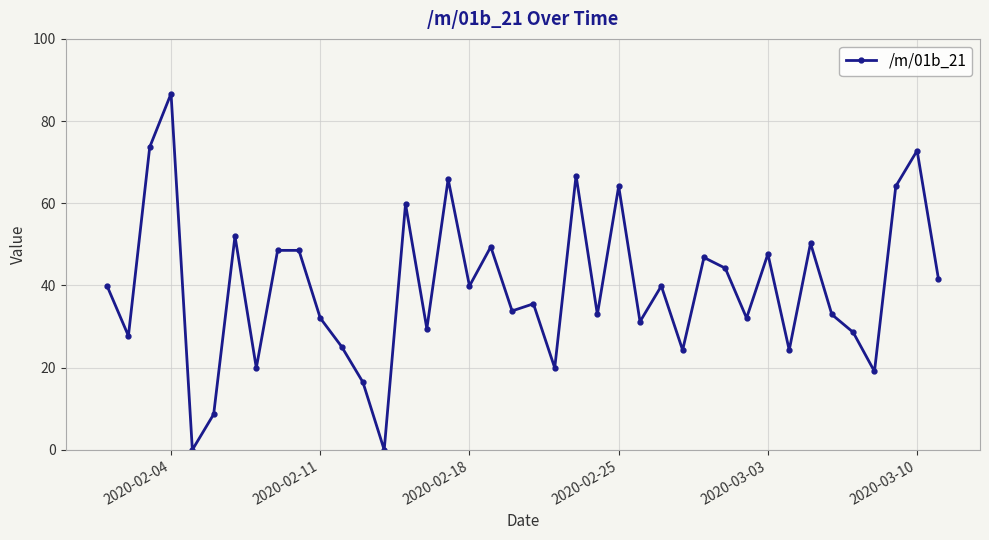

What is the greatest value displayed?

86.7